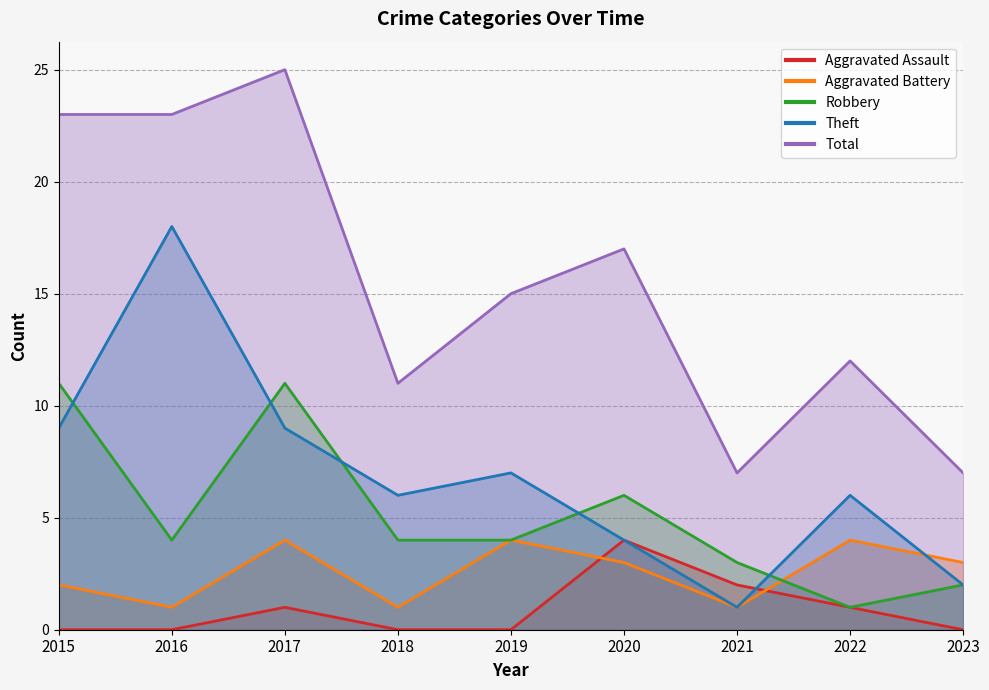

What is the difference between the second highest and second lowest values in the Theft series?

7